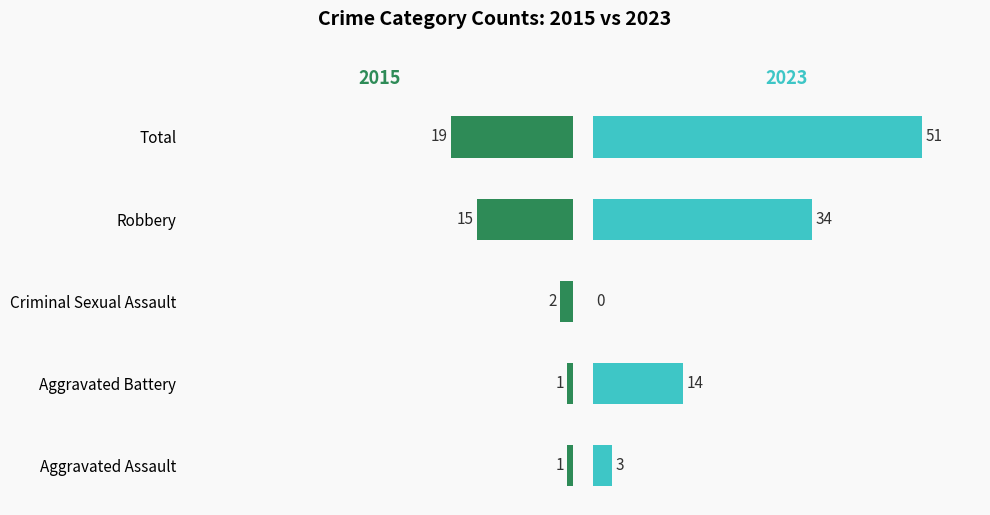

True or false: 2023 has a value of 3 at Aggravated Assault.

True